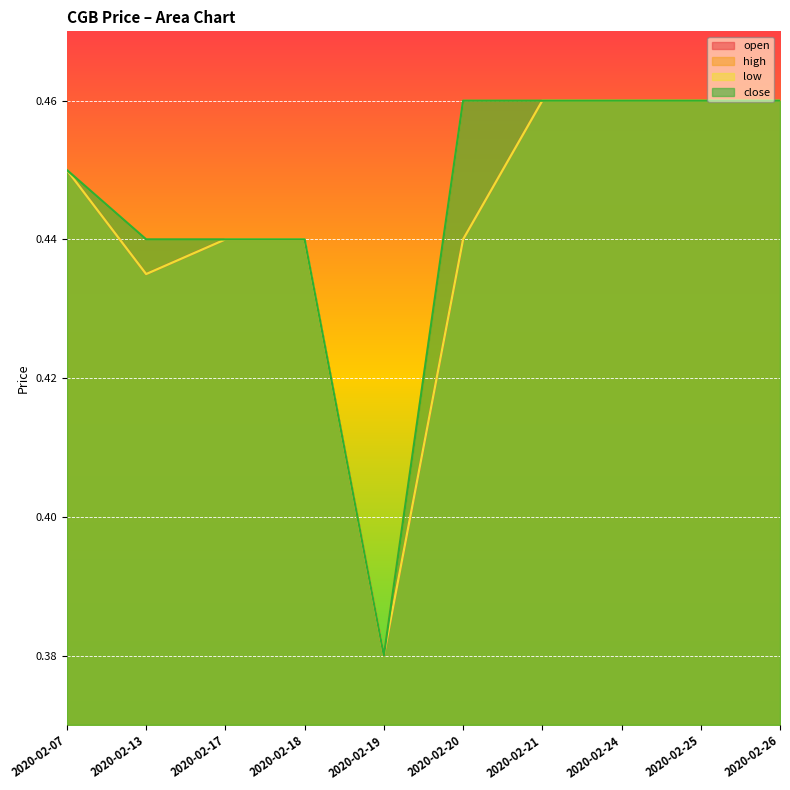

At 2020-02-20, list the series in order from largest to smallest.

high, close, open, low